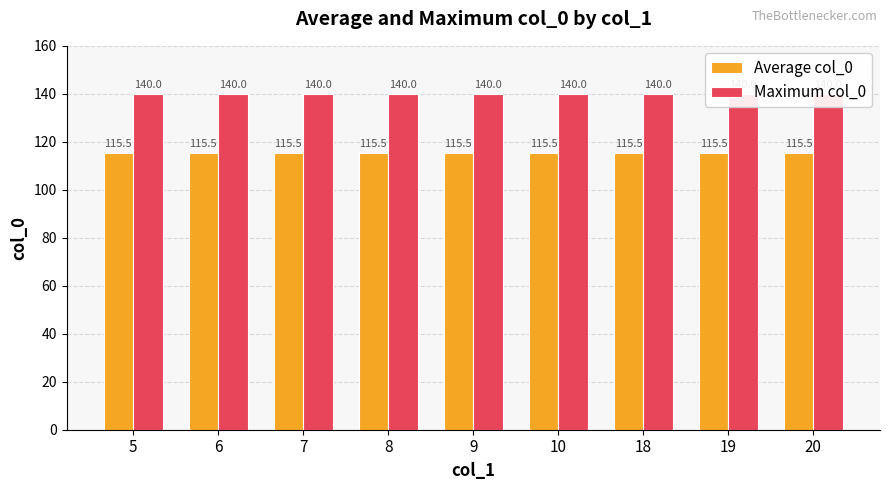

What is the average value of the Average col_0 series?

115.5